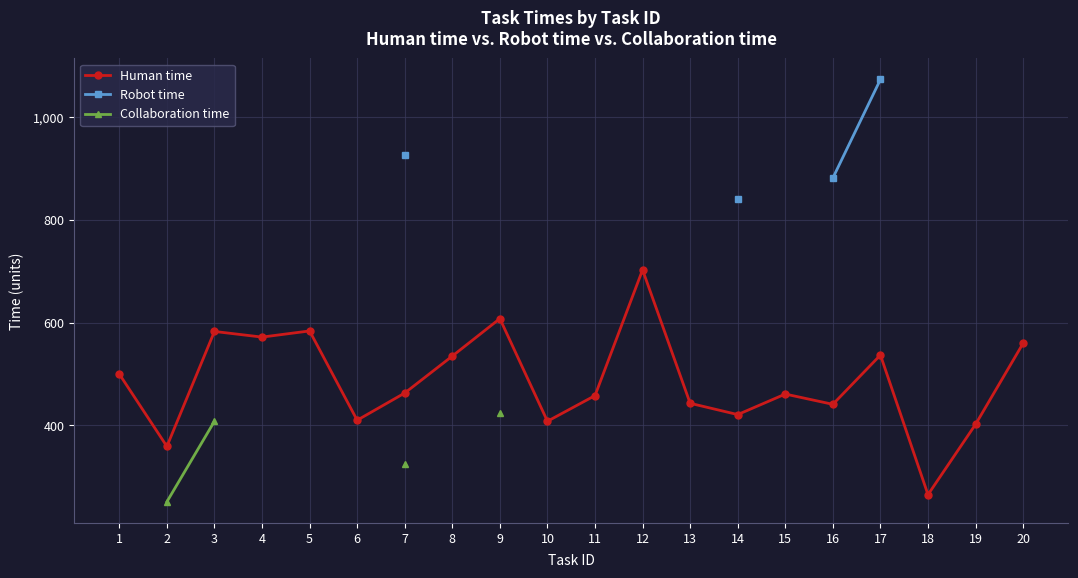

True or false: Human time has more than 0 interior local peaks.

True